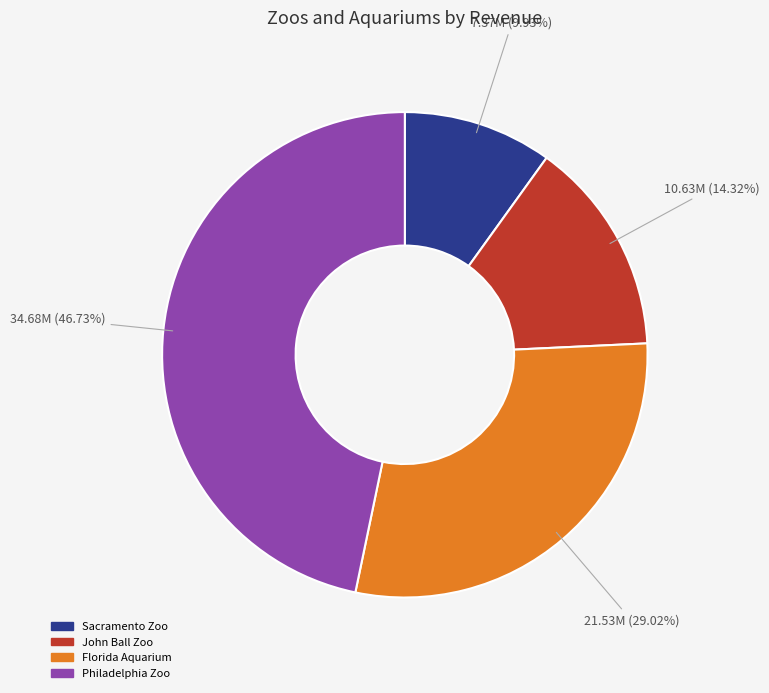

Do Philadelphia Zoo and Florida Aquarium together represent more than half of the pie?

Yes